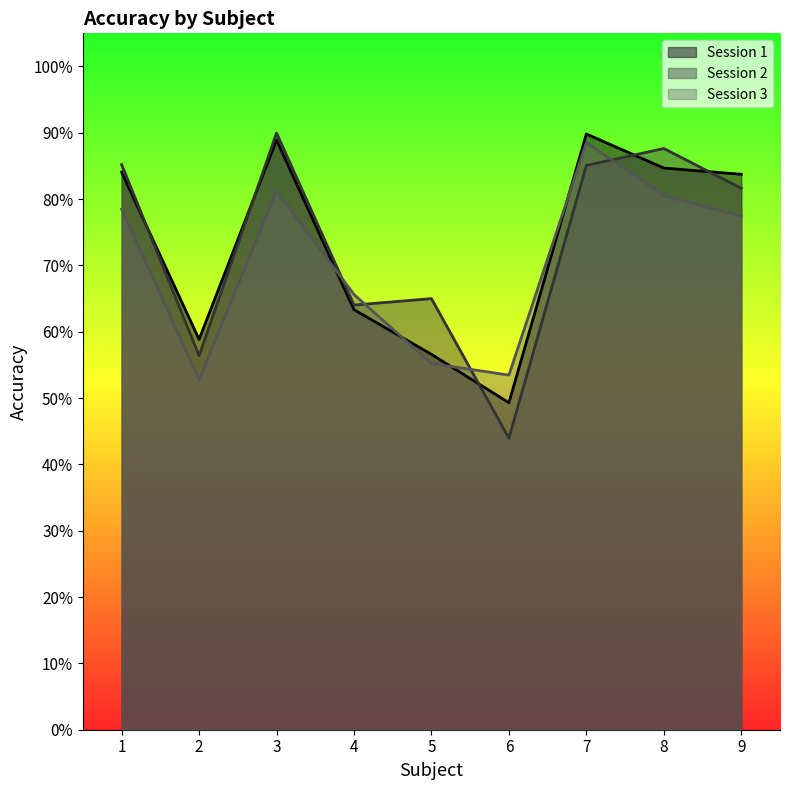

List the series in order of their peak value, highest first.

Session 2, Session 1, Session 3